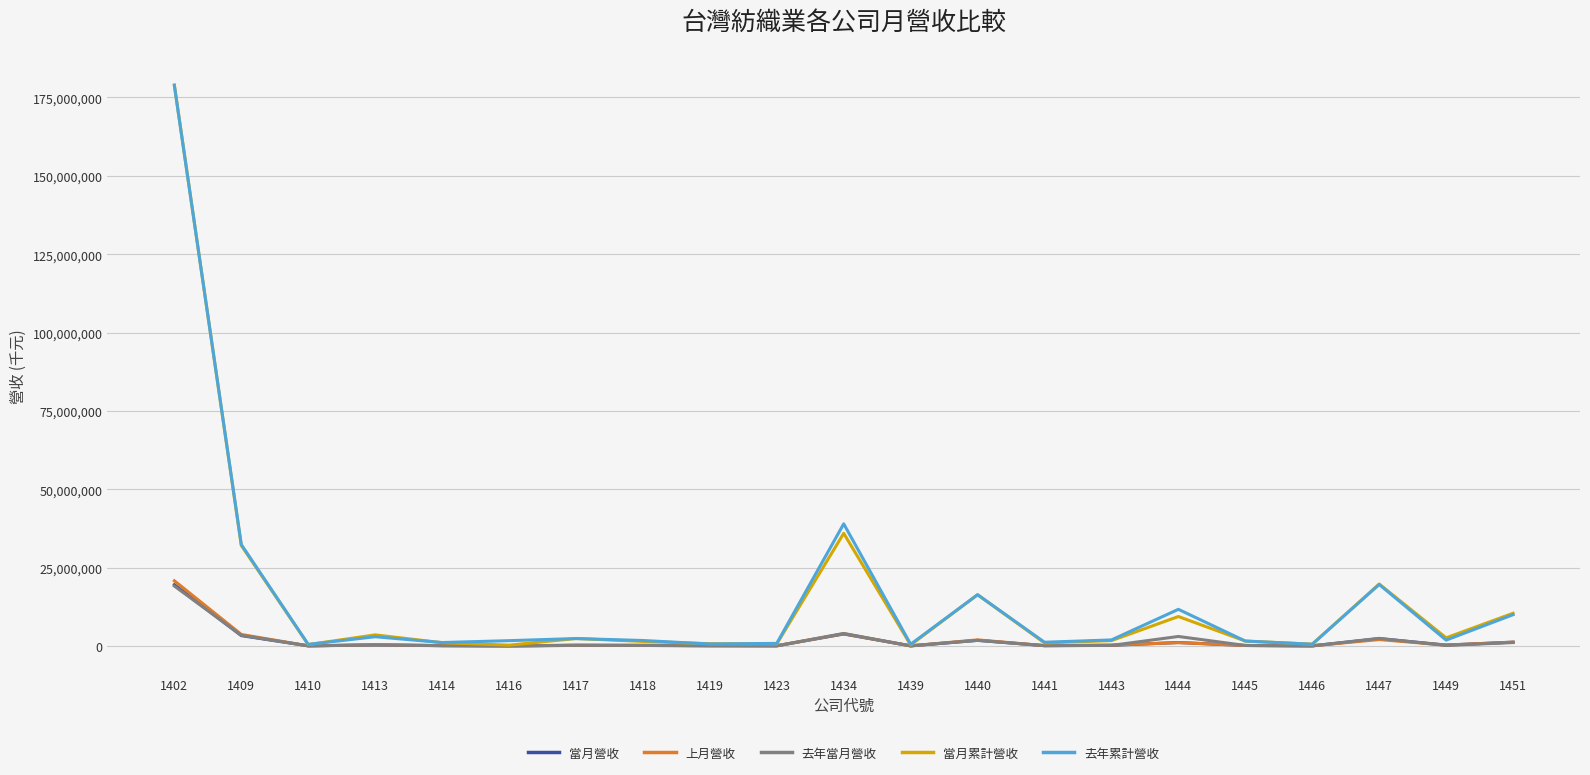

The value of 去年累計營收 at 1447 is 31078697. True or false?

False